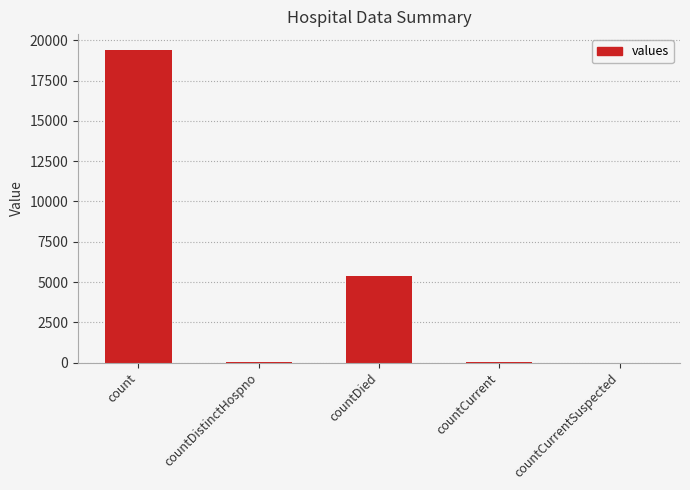

Between count and countDied, which is larger?

count